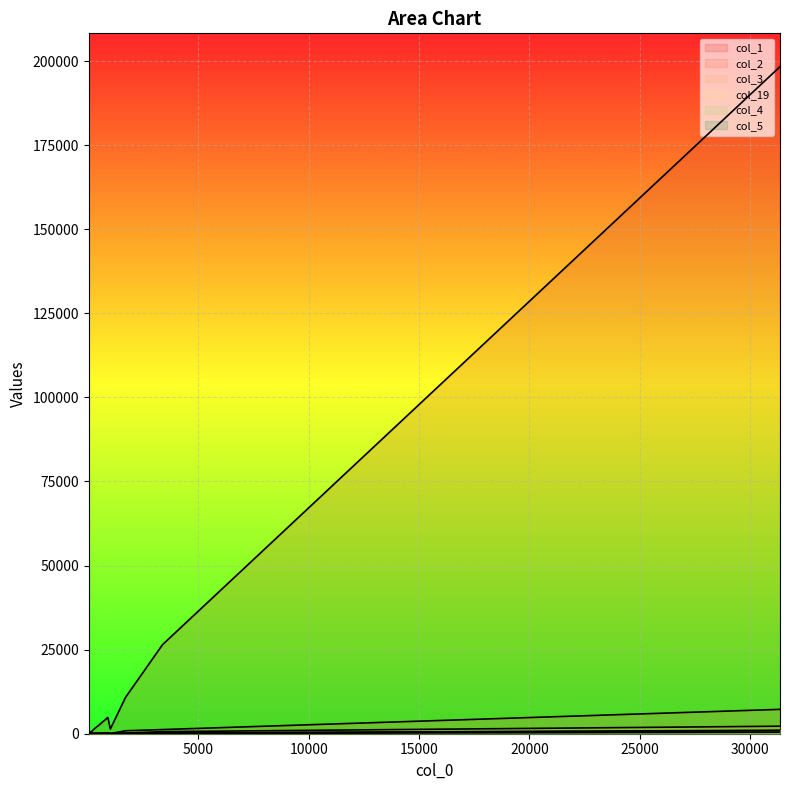

Read the col_19 value at 13, to the nearest 10.

10